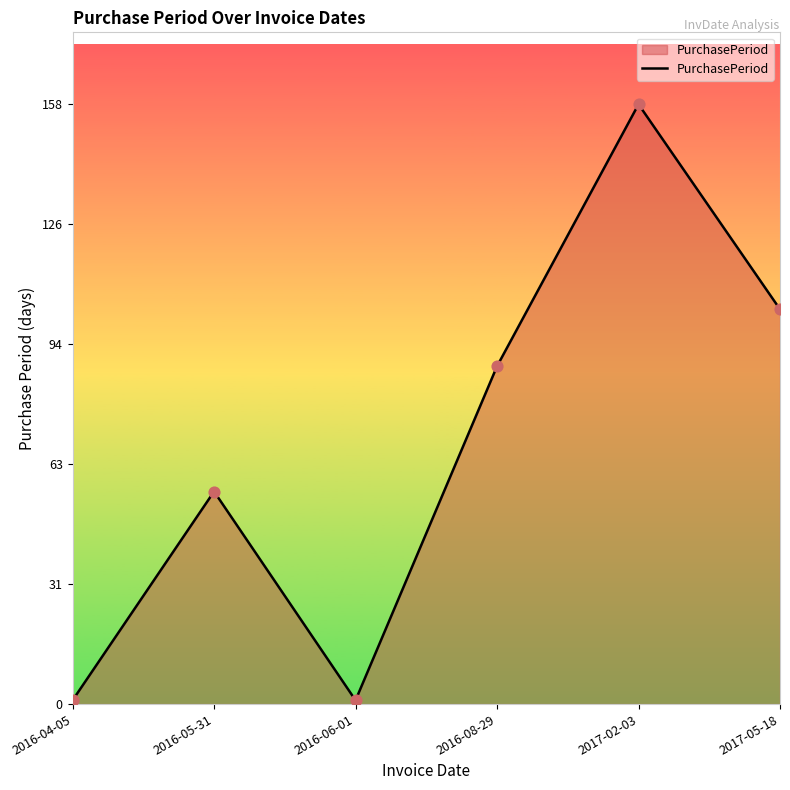

What is the change in value from 2016-05-31 to 2017-02-03?

+102